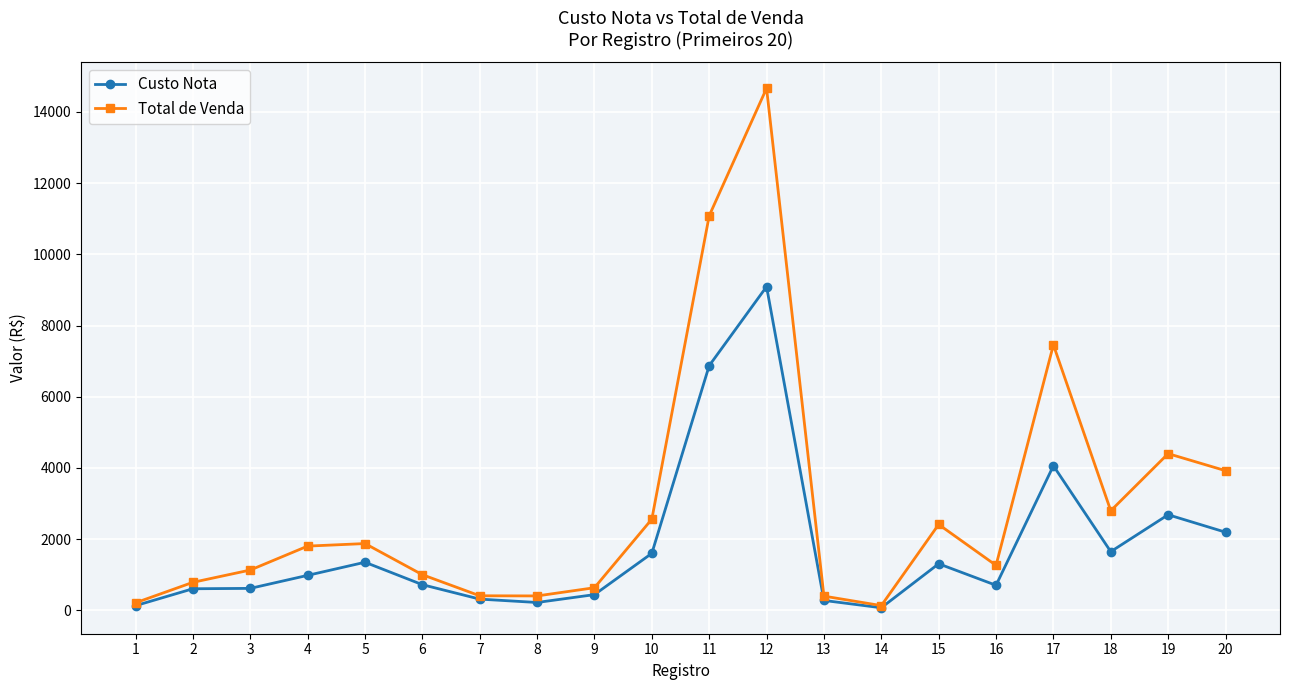

What is the value of the Custo Nota point at the 3rd from the left?

616.0